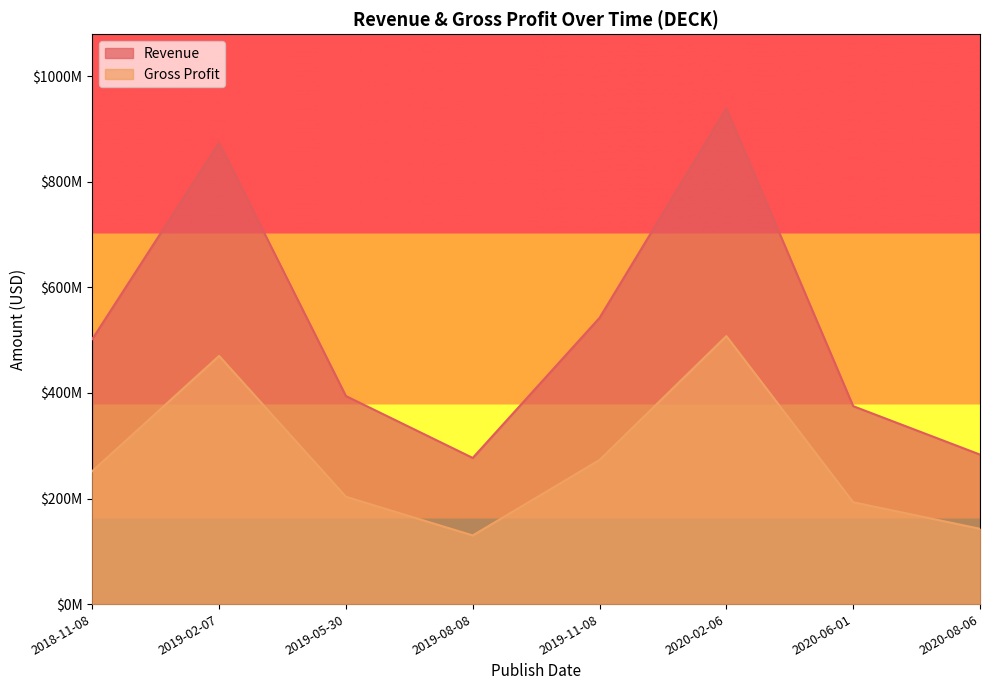

At 2018-11-08, list the series in order from largest to smallest.

Revenue, Gross Profit